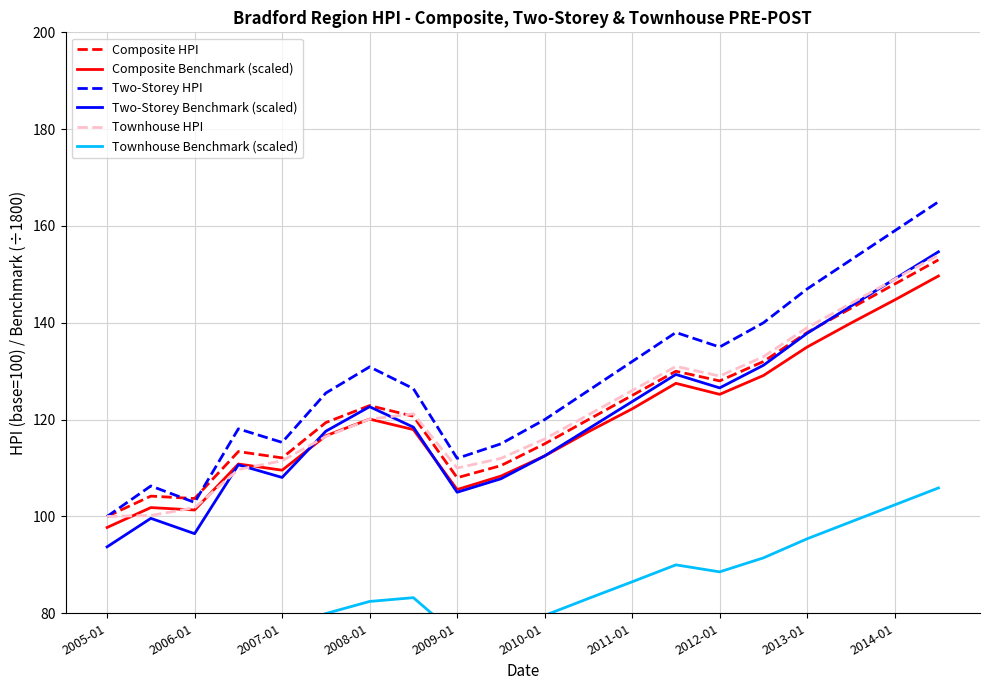

What is the difference between the highest and lowest values at 19?

59.1